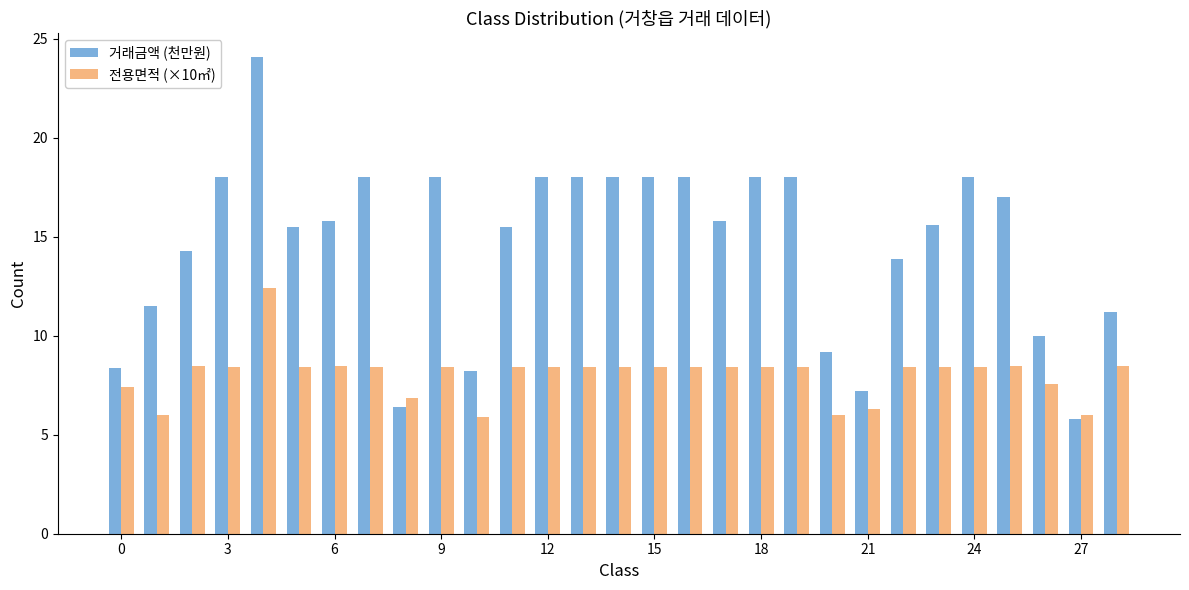

What is the sum of all 전용면적 (×10㎡) values?

233.3